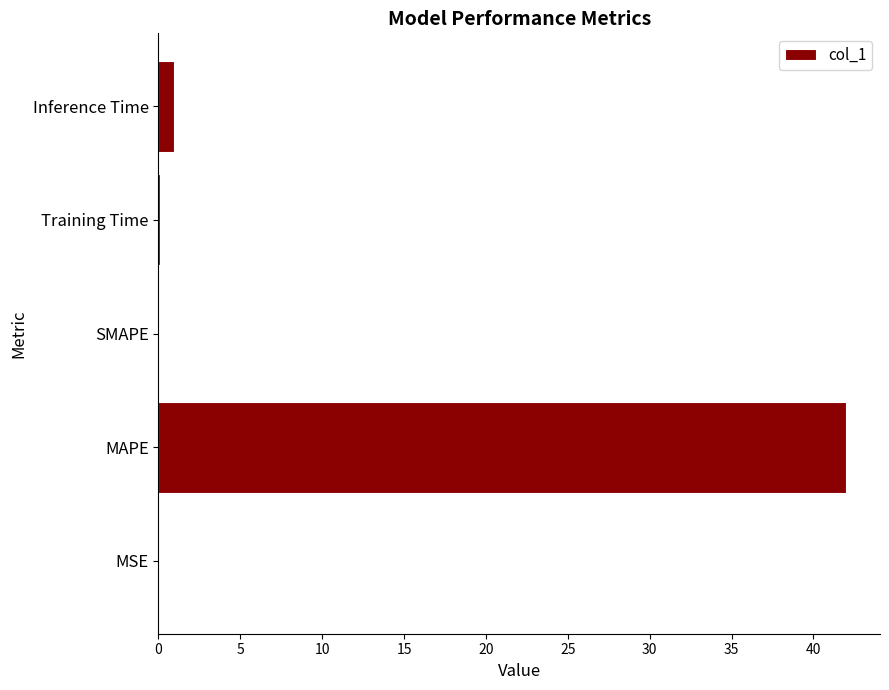

Which has a higher value, MSE or Inference Time?

Inference Time